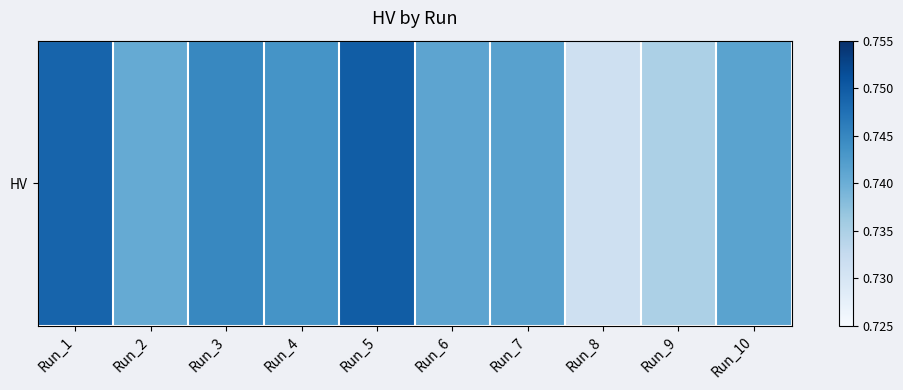

At which label is the value closest to 0?

Run_8